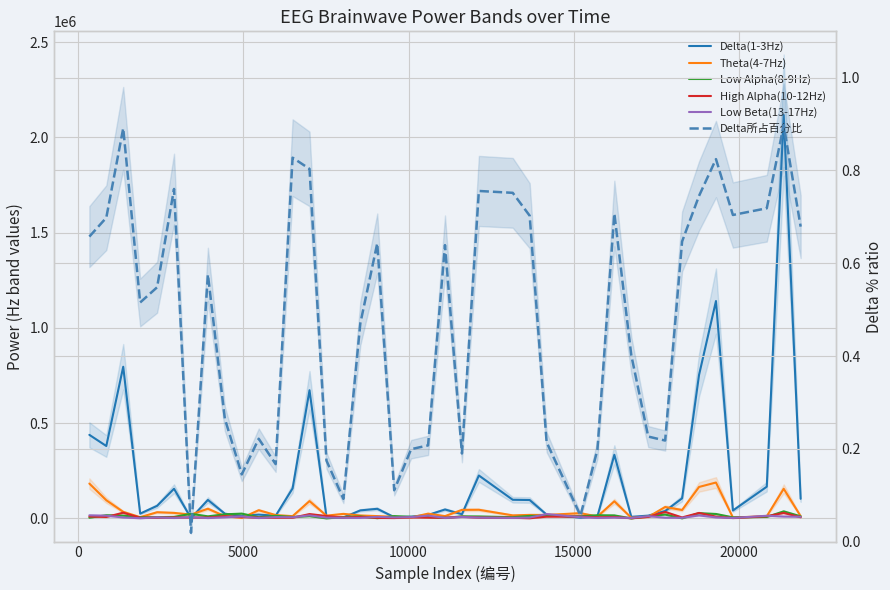

What is the sum of all High Alpha(10-12Hz) values?

351380.0